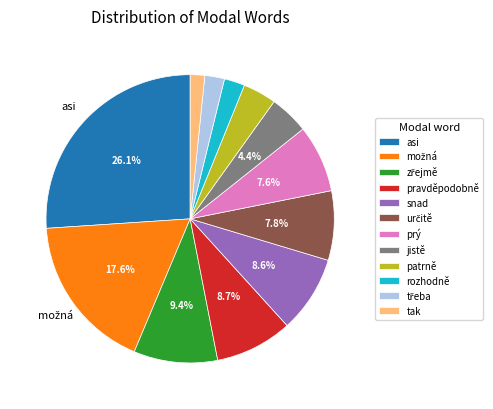

How much of the chart is everything except jistě?

95.6%